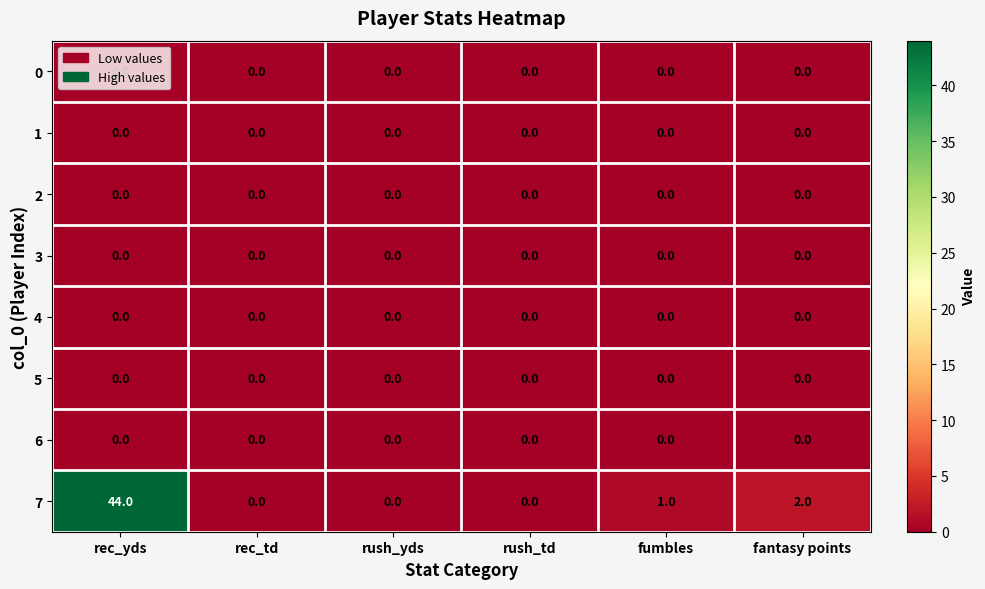

Count the number of data series in this chart.

8